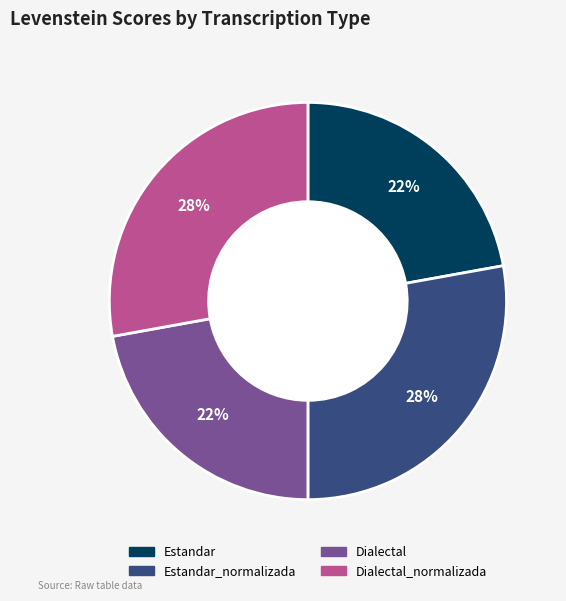

To the nearest percent, what is the difference between the largest and smallest slice percentages?

6%